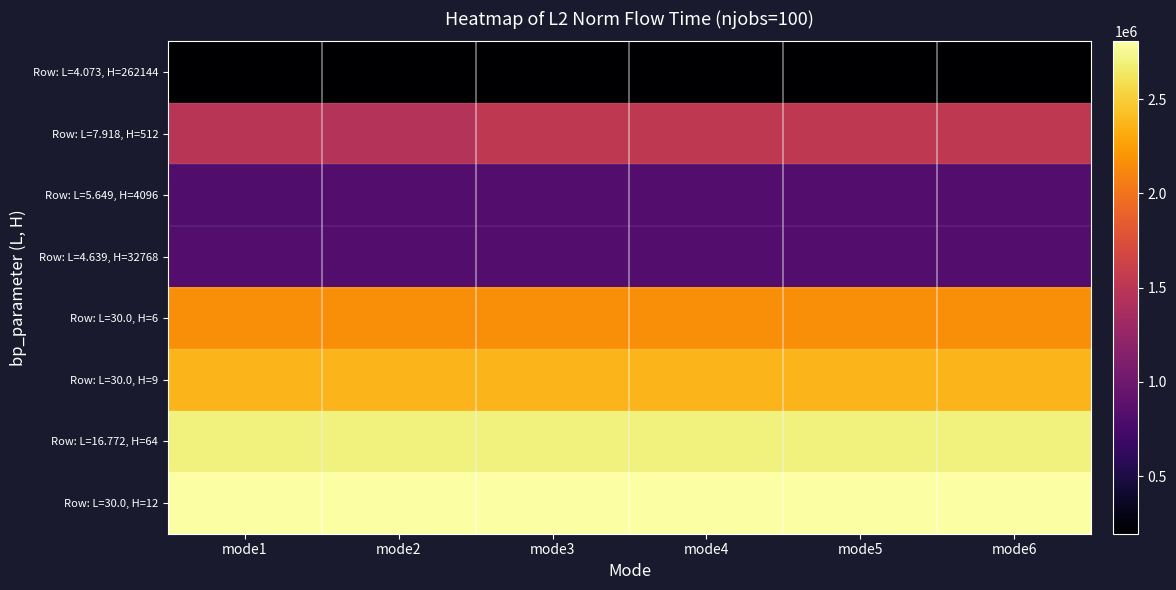

At mode2, list the series in order from smallest to largest.

Row: L=4.073, H=262144, Row: L=4.639, H=32768, Row: L=5.649, H=4096, Row: L=7.918, H=512, Row: L=30.0, H=6, Row: L=30.0, H=9, Row: L=16.772, H=64, Row: L=30.0, H=12